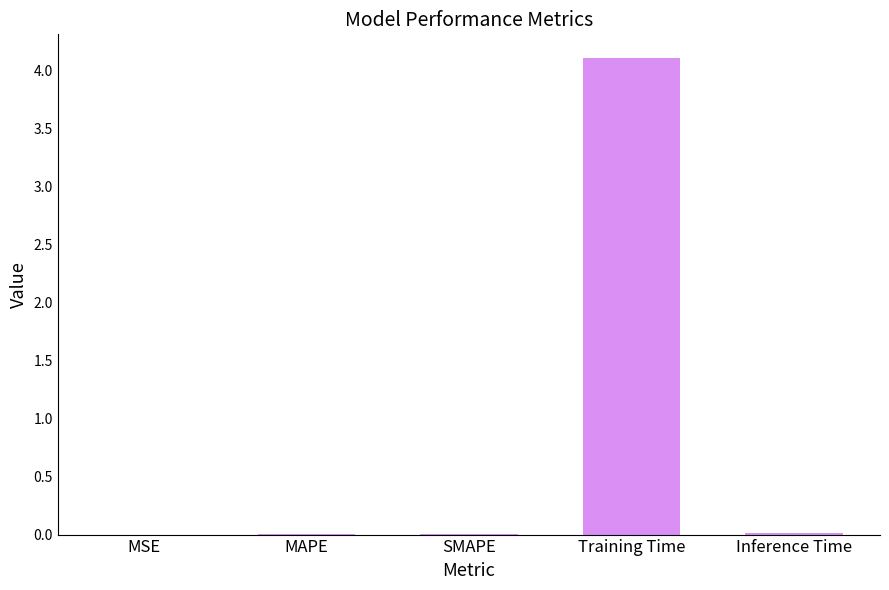

Between MSE and Training Time, which is larger?

Training Time